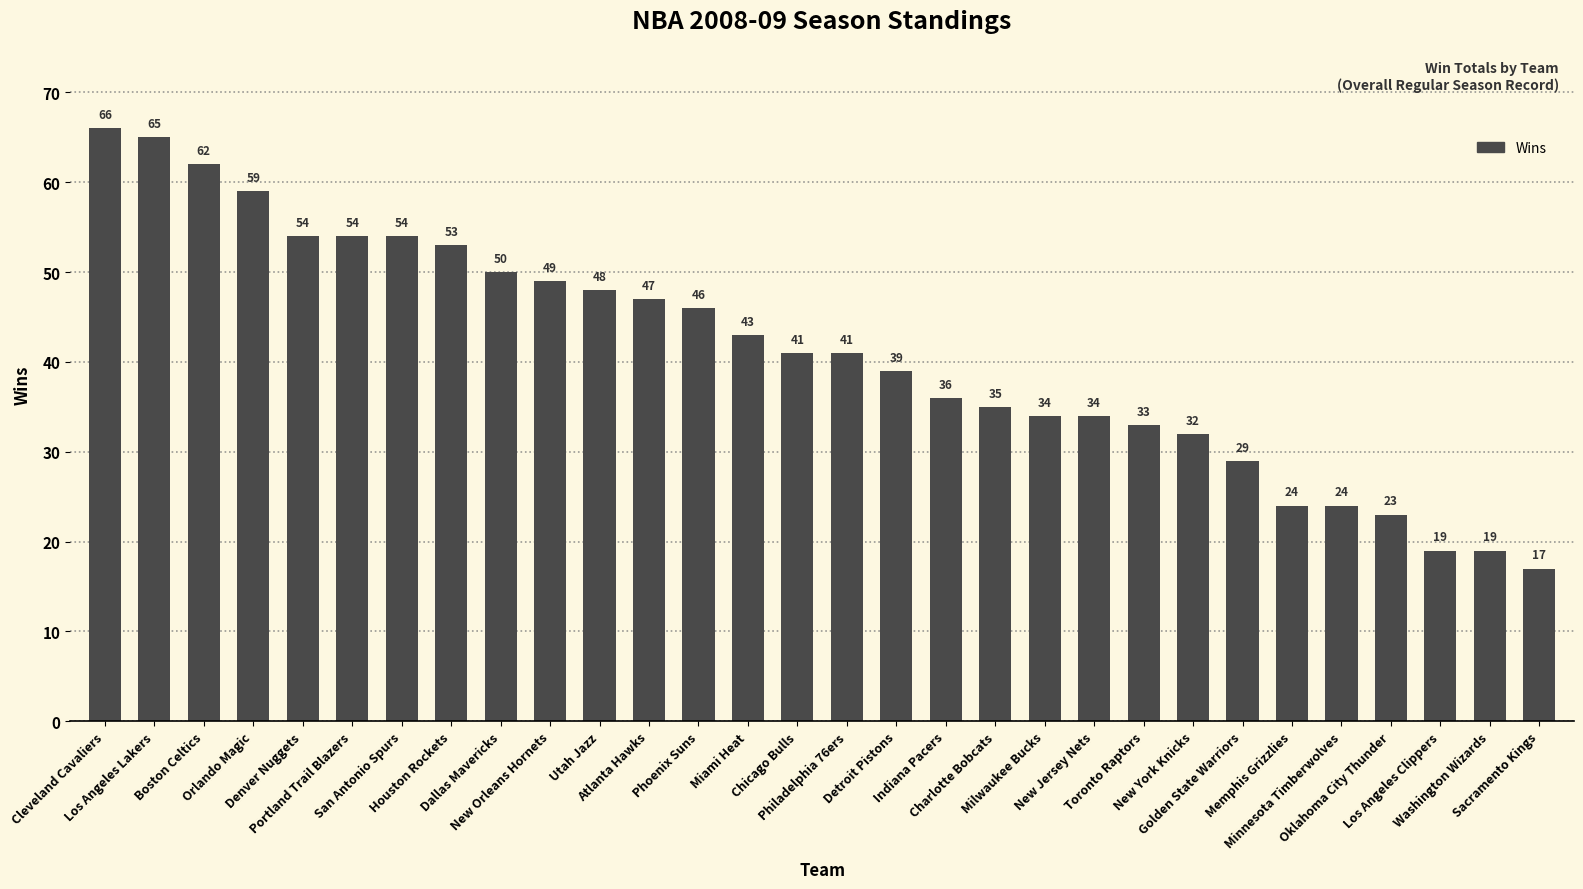

Does the chart contain stacked bars?

No